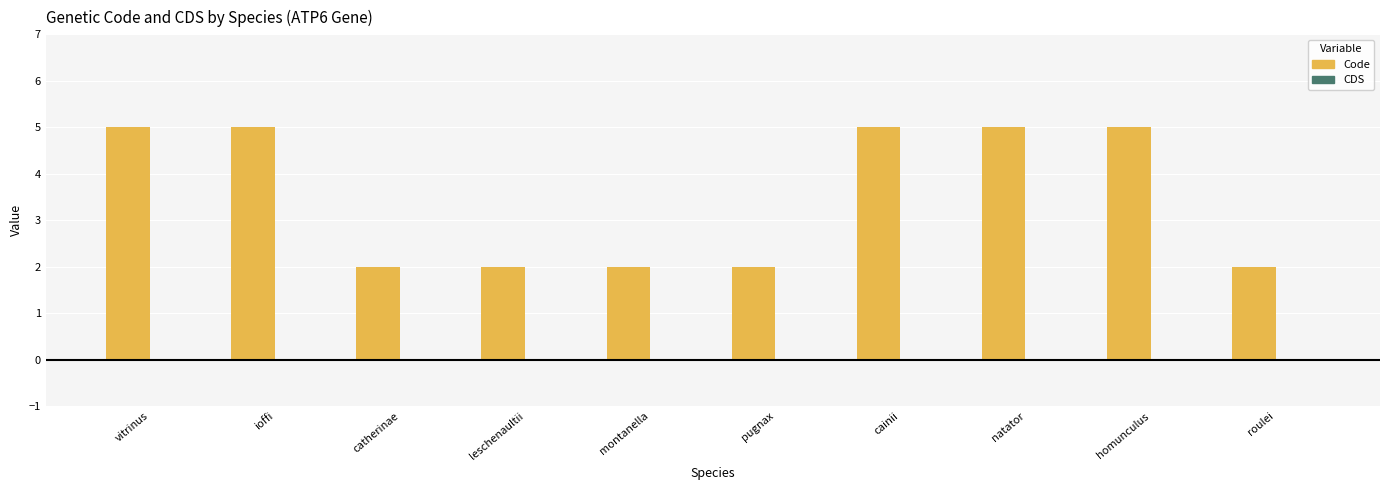

Reading left to right, extract all data points from this chart.

5	5	2	2	2	2	5	5	5	2